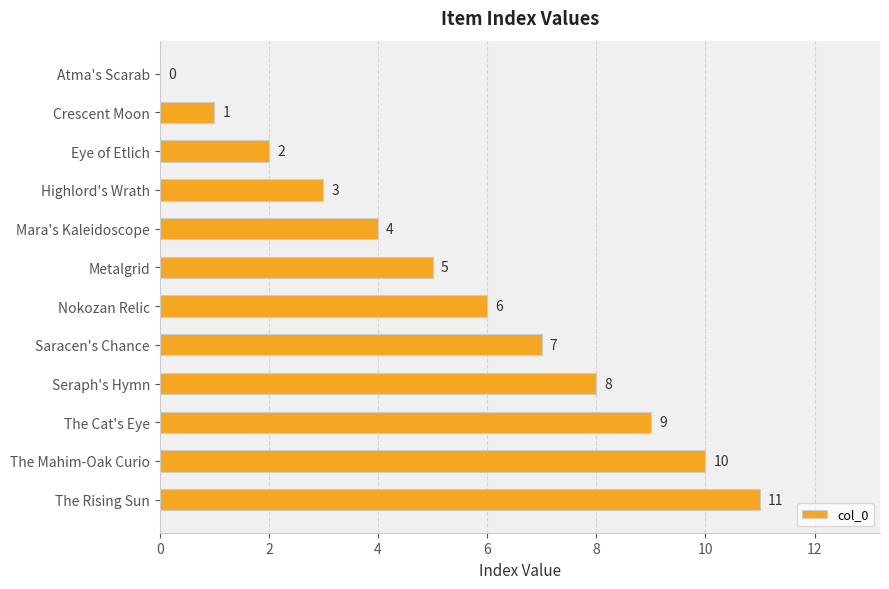

How many distinct data groups are displayed?

1